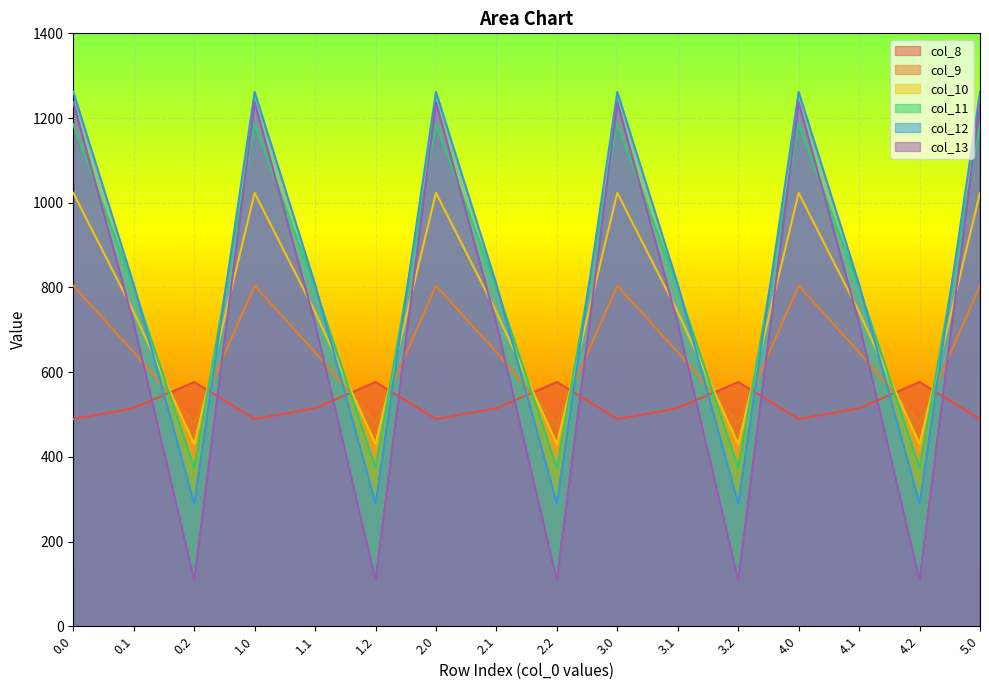

How many data points in col_11 are less than 800?

5